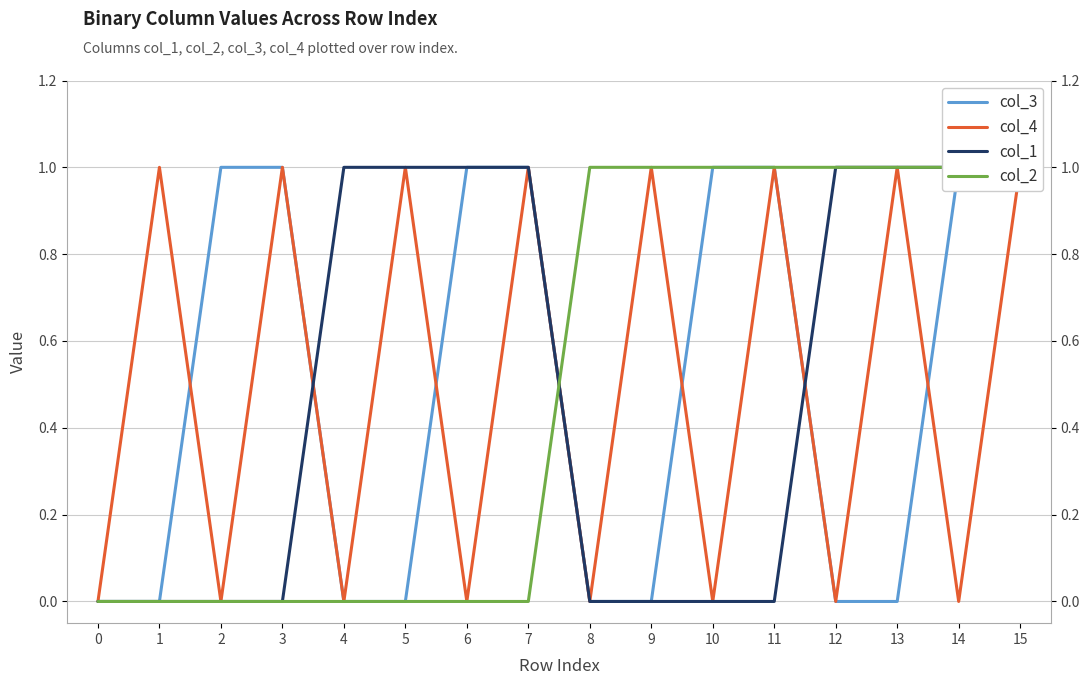

What is the approximate value of col_1 at 6?

1